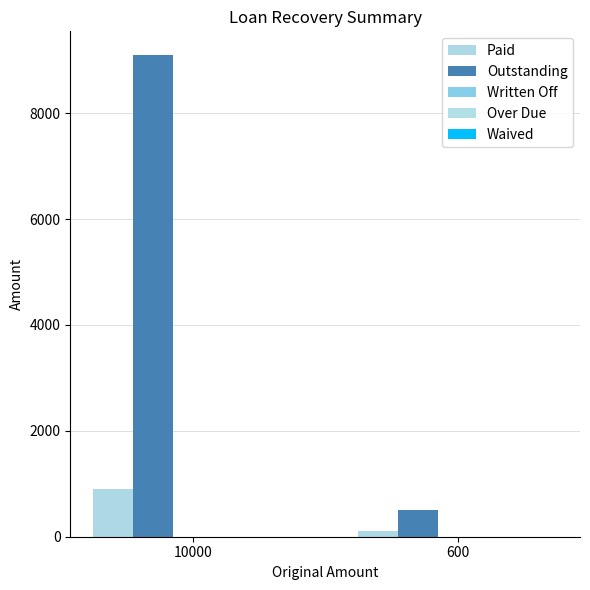

The value of Paid at 600 is 100.0. True or false?

True